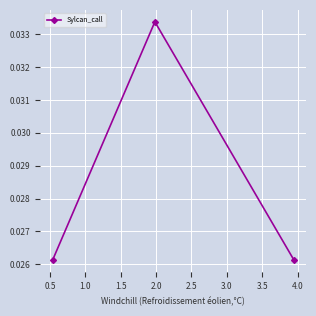

Count the values in the range 0 to 1.

3